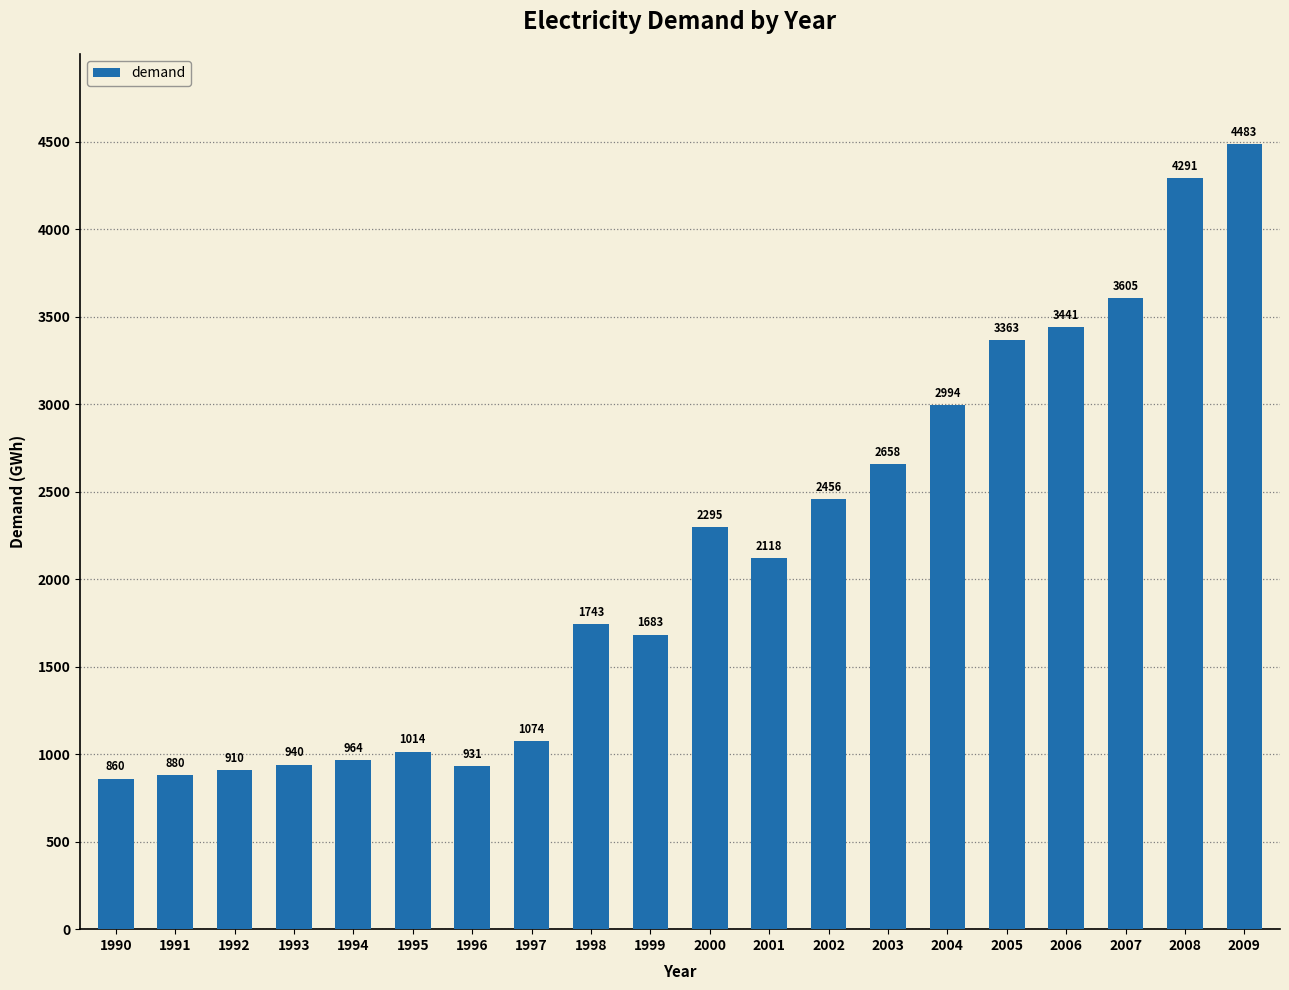

How many data points are less than 2118?

10